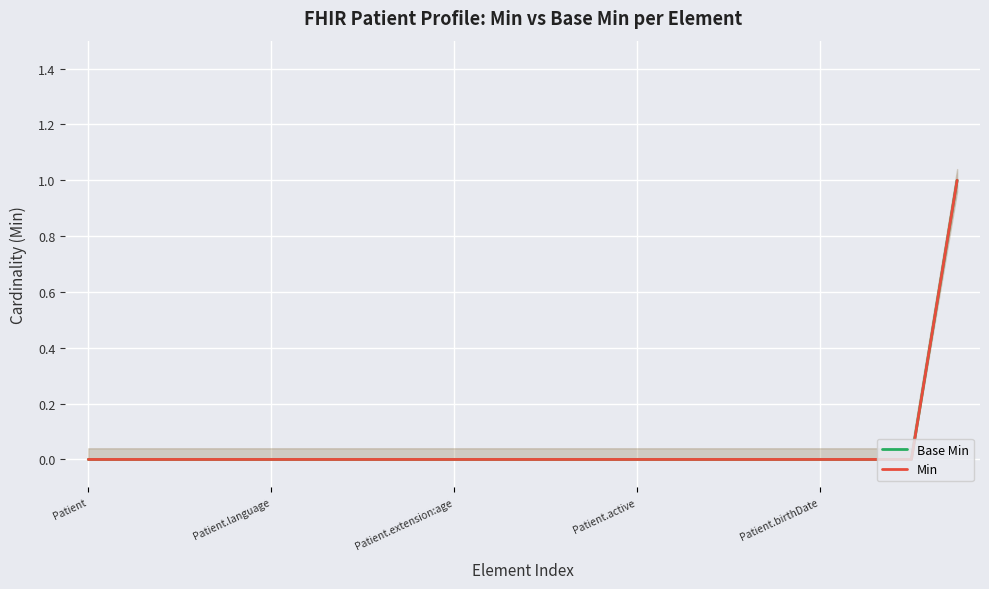

The value of Base Min at 5 is 0. True or false?

False